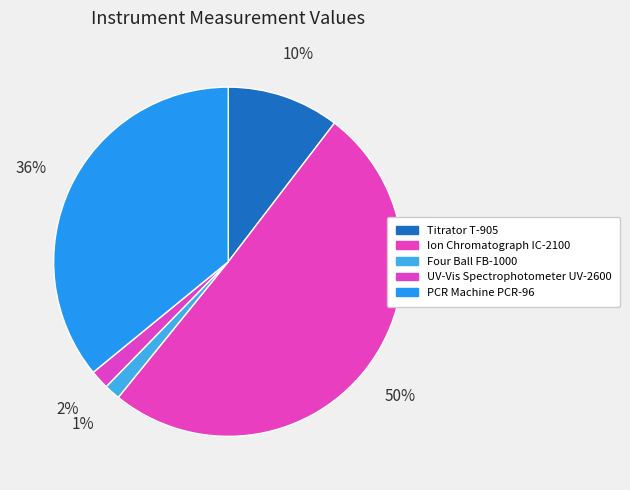

What percentage do Titrator T-905 and Ion Chromatograph IC-2100 together represent?

60.8%